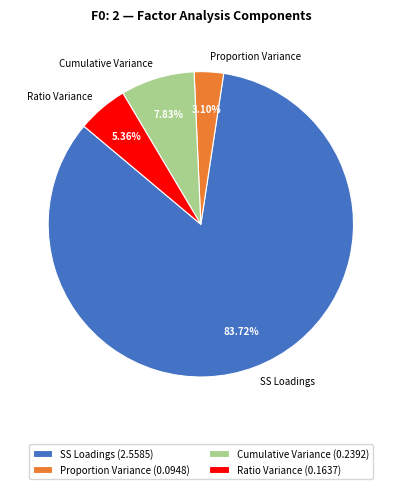

How many segments does this pie chart have?

4